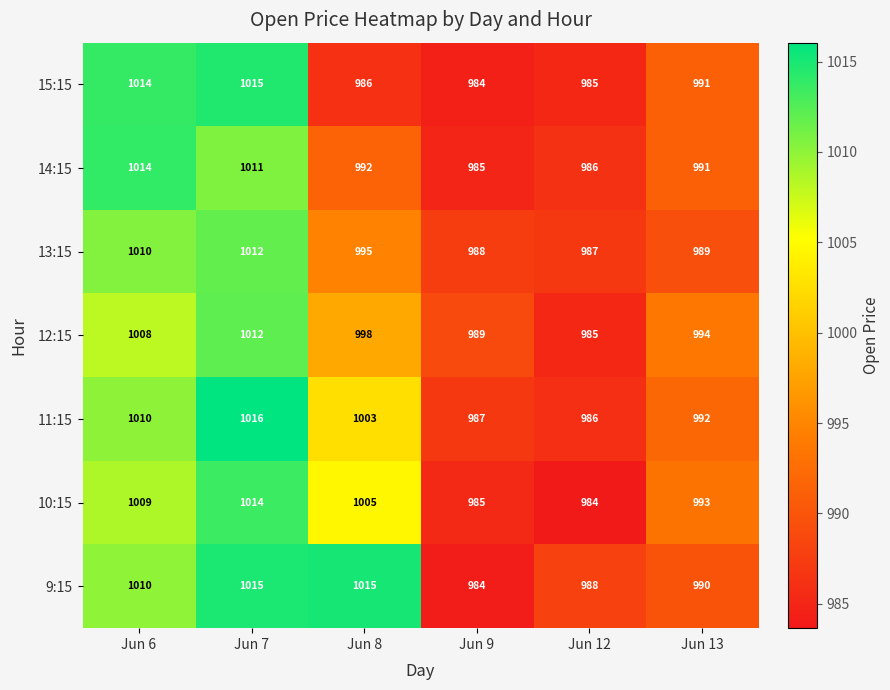

List the labels in order of 14:15 value, smallest first.

Jun 9, Jun 12, Jun 13, Jun 8, Jun 7, Jun 6